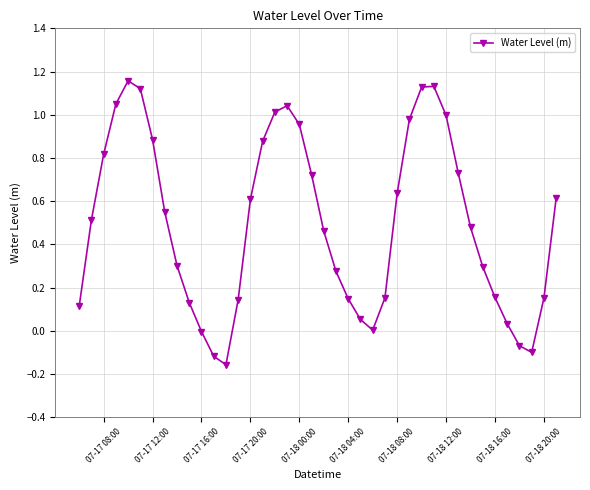

True or false: the data has more than 0 interior local peaks.

True